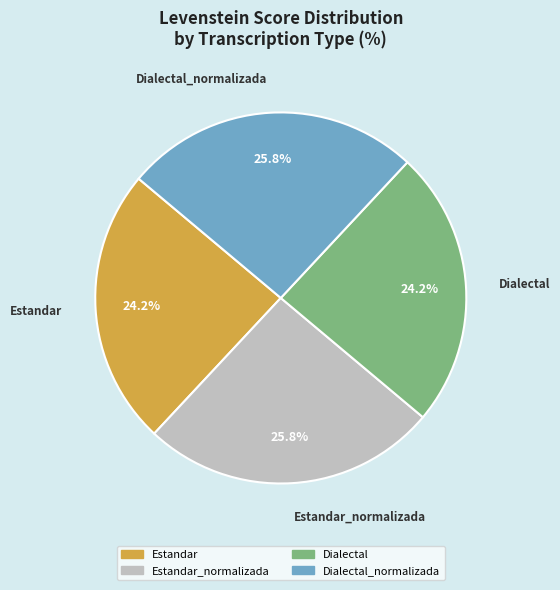

Does any single category account for the majority?

No